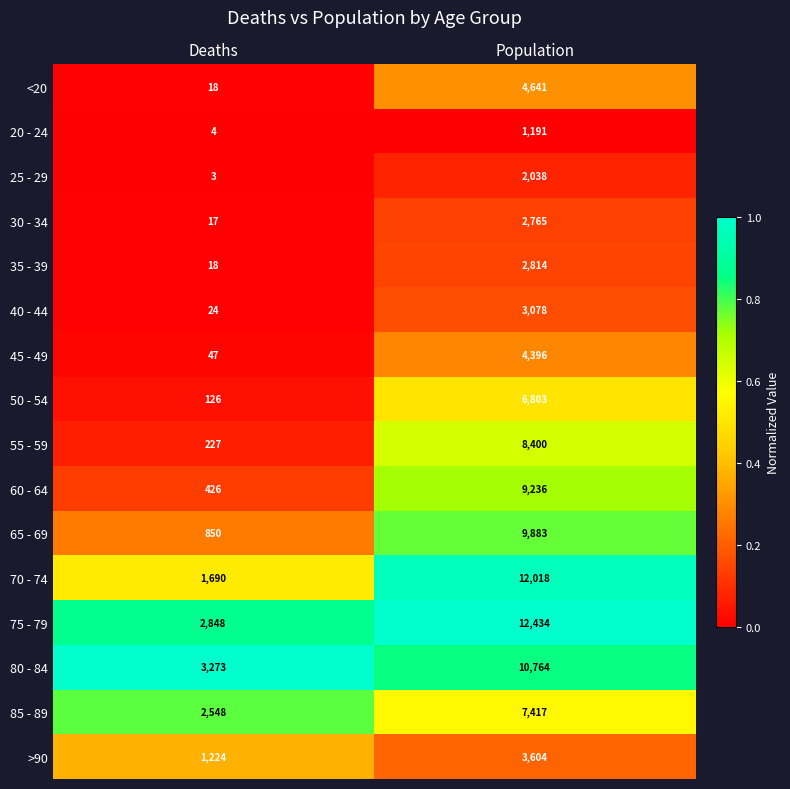

The value of 80 - 84 at Deaths is 1966. True or false?

False